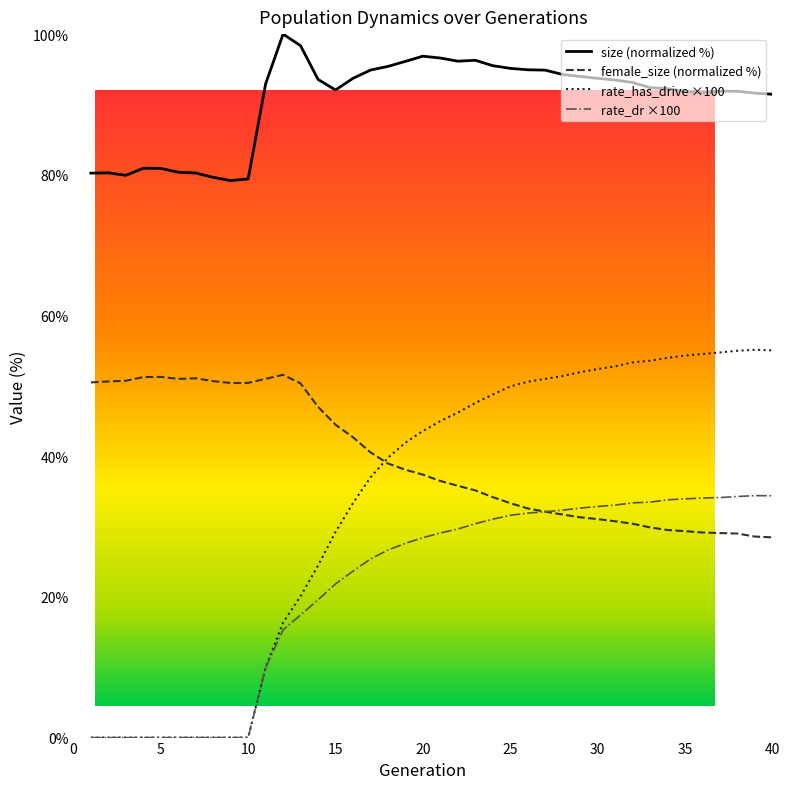

Which series has the largest total across all categories?

size (normalized %)